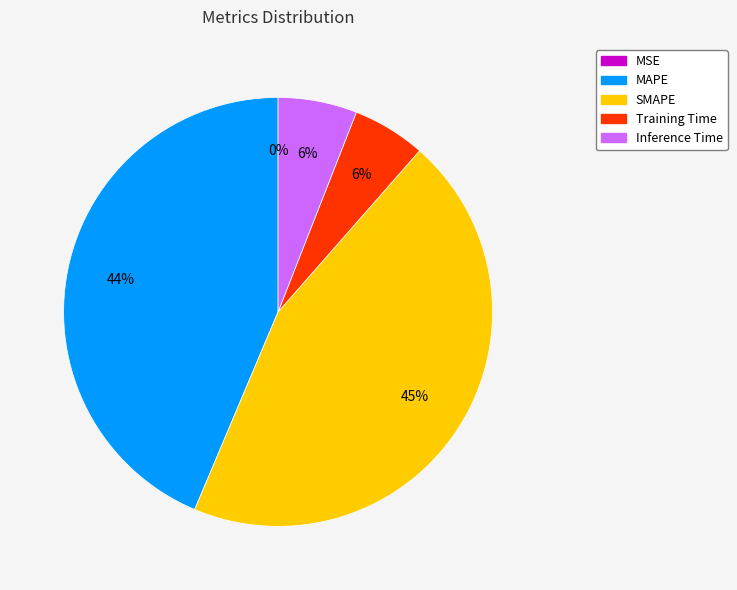

Do SMAPE and MAPE together represent more than half of the pie?

Yes